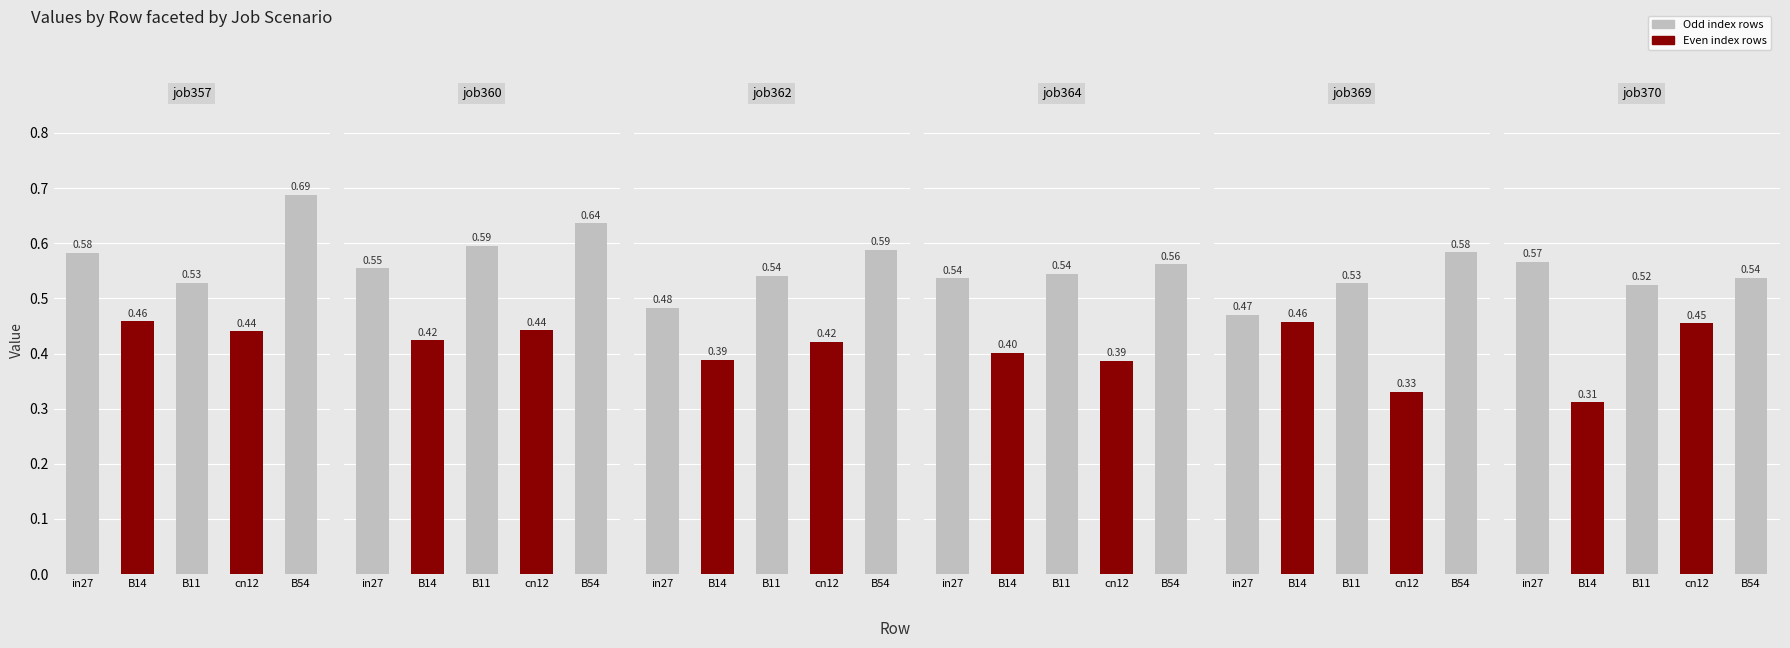

Rank the series by their maximum value, from lowest to highest.

job364_scenario0_690, job370_scenario1_706, job369_scenario0_699, job362_scenario0_683, job360_scenario0_681, job357_scenario0_677